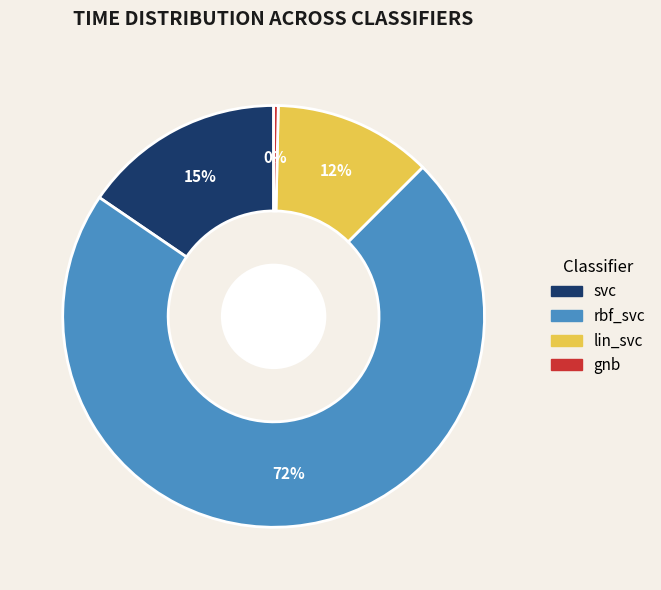

What percentage is the svc slice, to the nearest percent?

15%